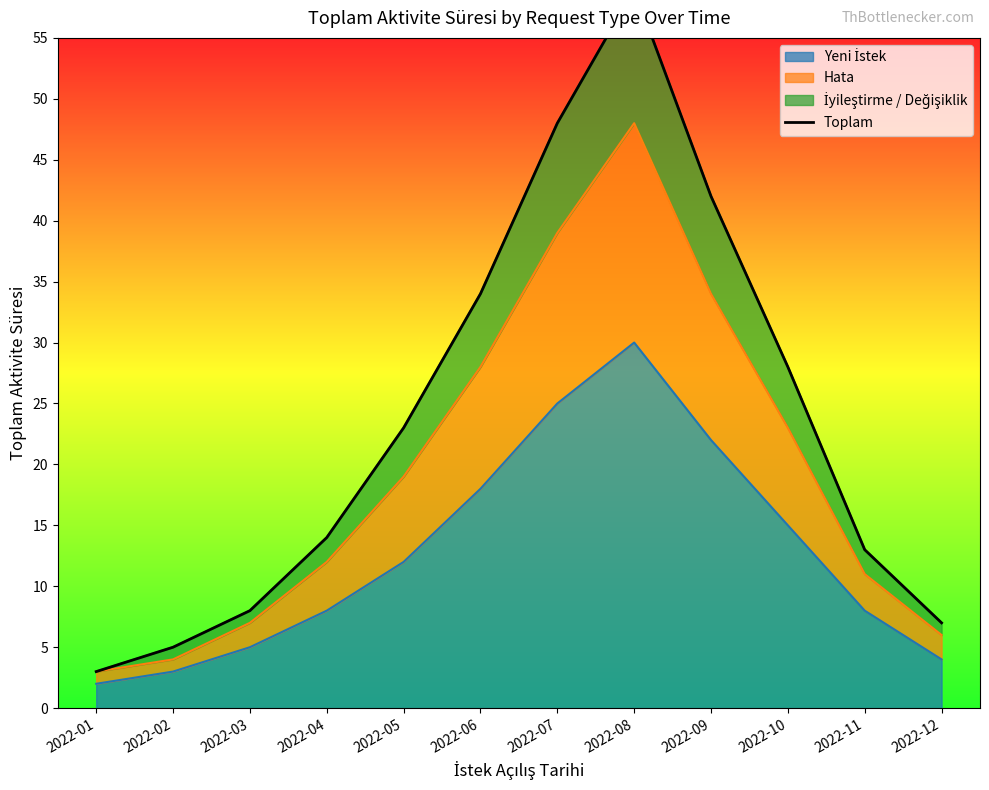

Rank the categories by value from lowest to highest.

2022-01, 2022-02, 2022-12, 2022-03, 2022-11, 2022-04, 2022-05, 2022-10, 2022-06, 2022-09, 2022-07, 2022-08